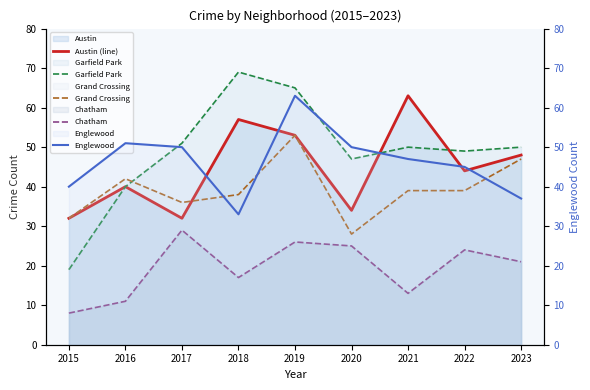

Does the chart display data point markers on the line(s)?

No